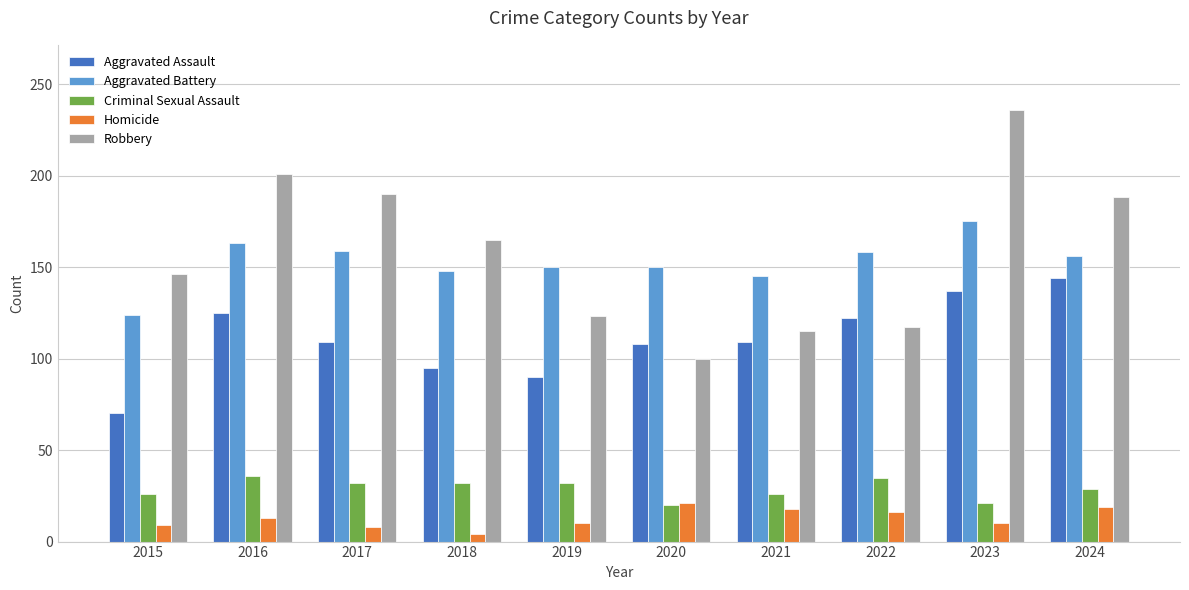

At 2019, list the series in order from smallest to largest.

Homicide, Criminal Sexual Assault, Aggravated Assault, Robbery, Aggravated Battery